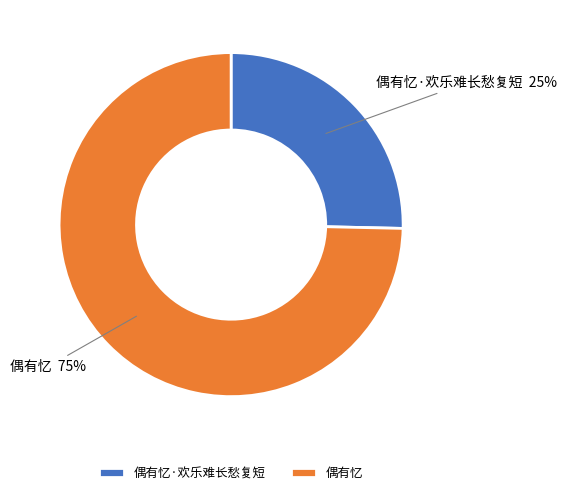

To the nearest percent, what is the average slice percentage?

50%